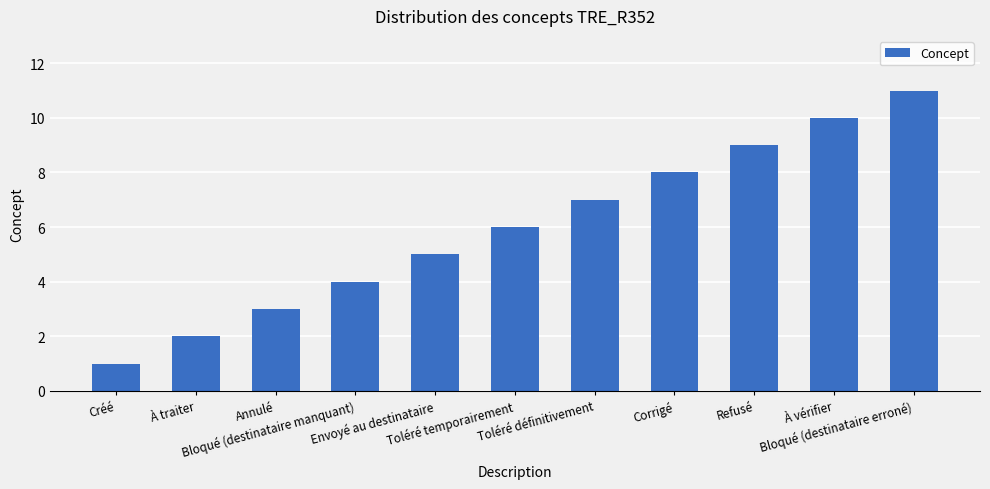

Reading left to right, what are all the values shown in this chart?

Créé=1	À traiter=2	Annulé=3	Bloqué (destinataire manquant)=4	Envoyé au destinataire=5	Toléré temporairement=6	Toléré définitivement=7	Corrigé=8	Refusé=9	À vérifier=10	Bloqué (destinataire erroné)=11